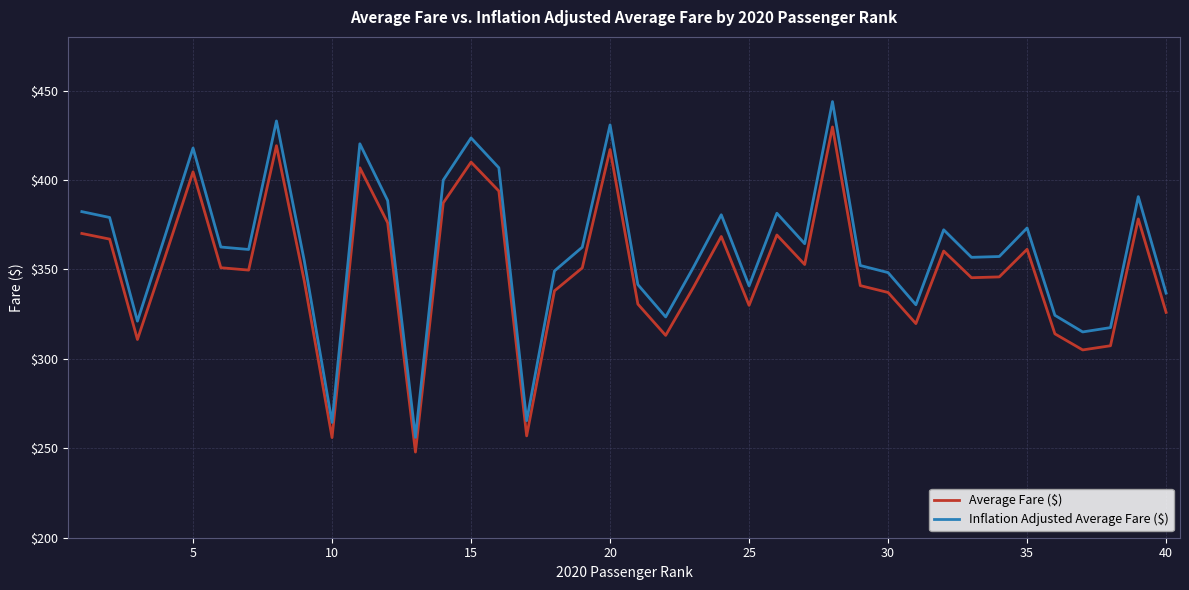

How many categories are shown in the chart?

40